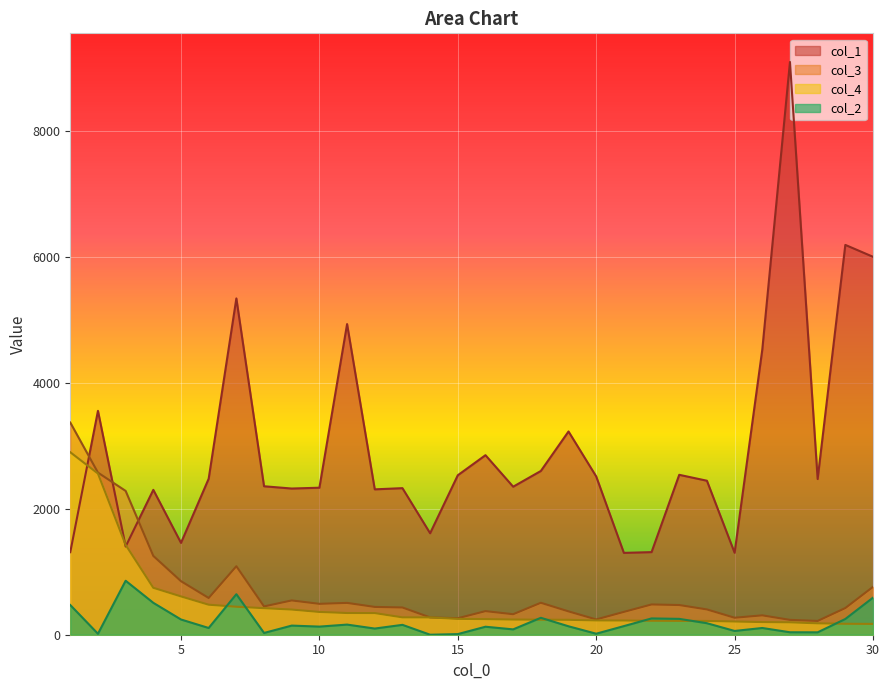

At which category is the sum across all series the highest?

27